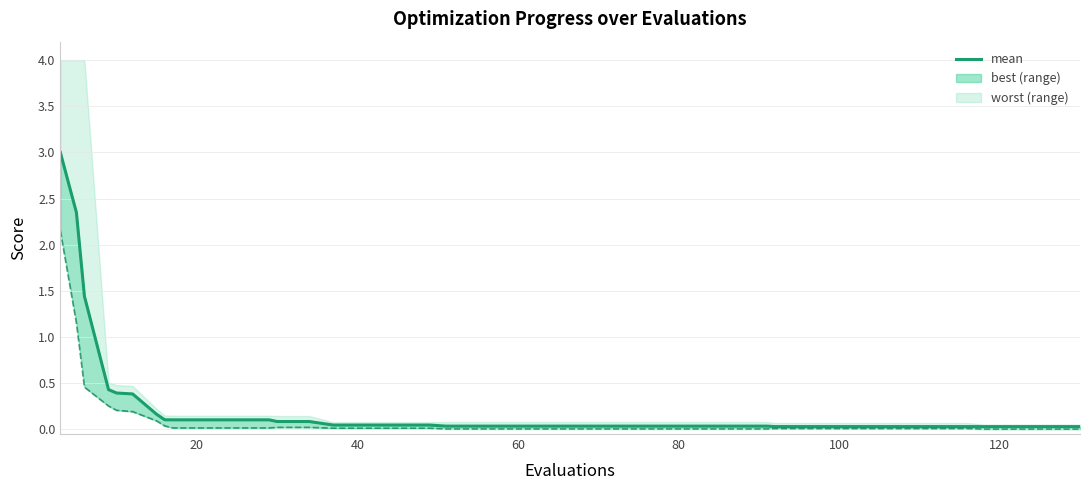

How many lines are shown in the chart?

2